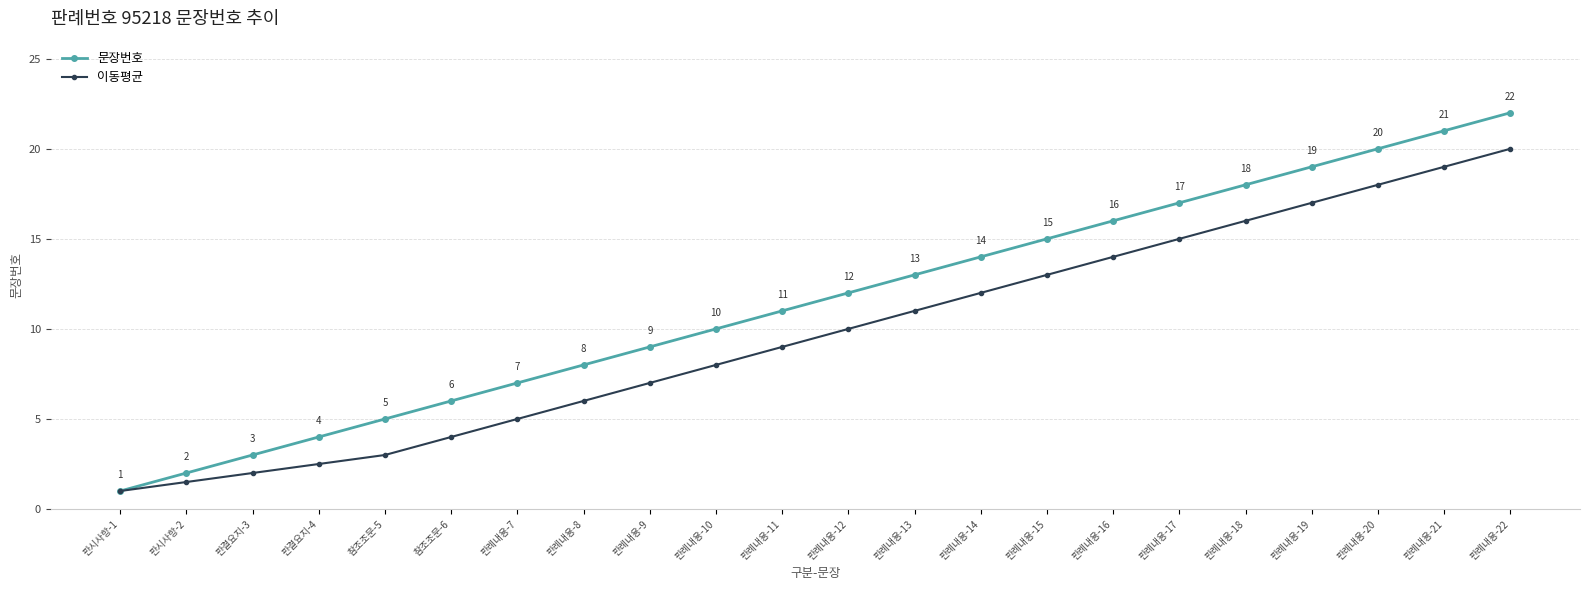

How many data points does each series have?

22